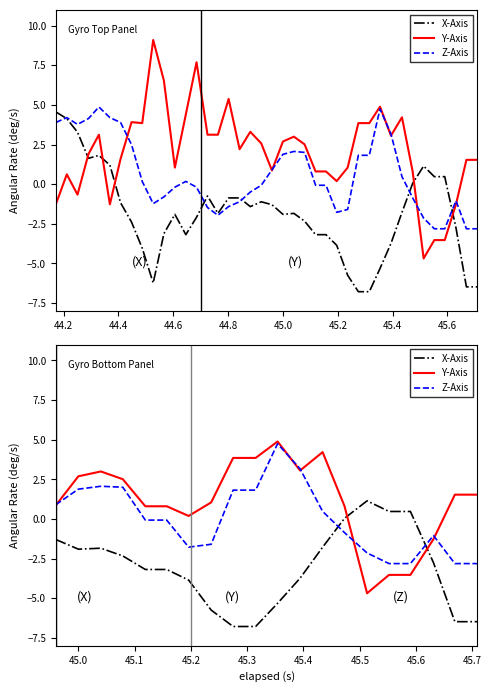

Which series has the widest spread of values?

Y-Axis